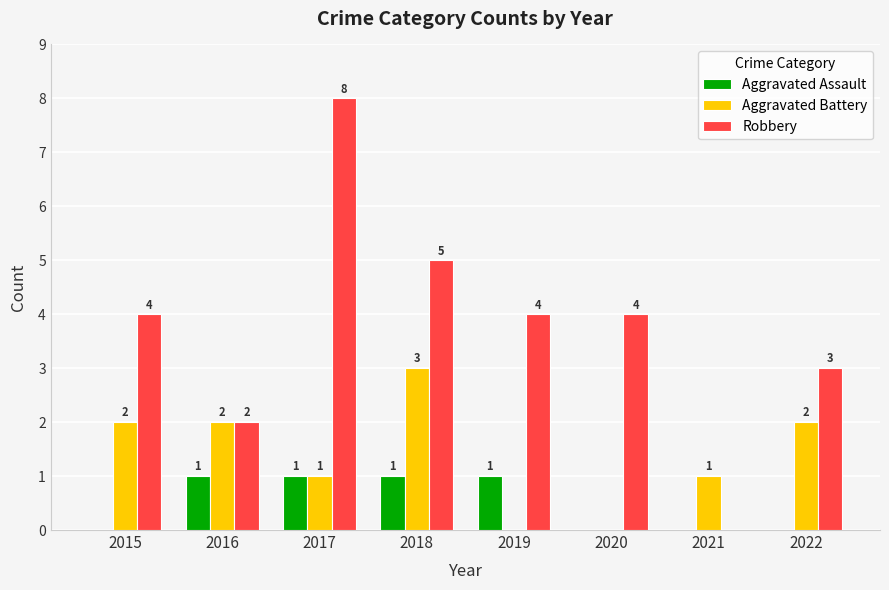

What is the sum of all Aggravated Battery values?

11